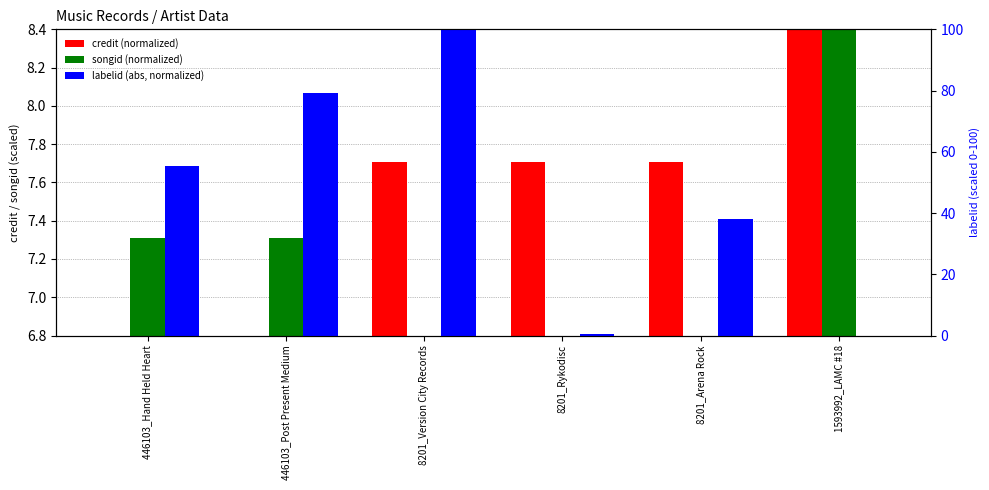

What is the maximum value shown in the chart?

100.0